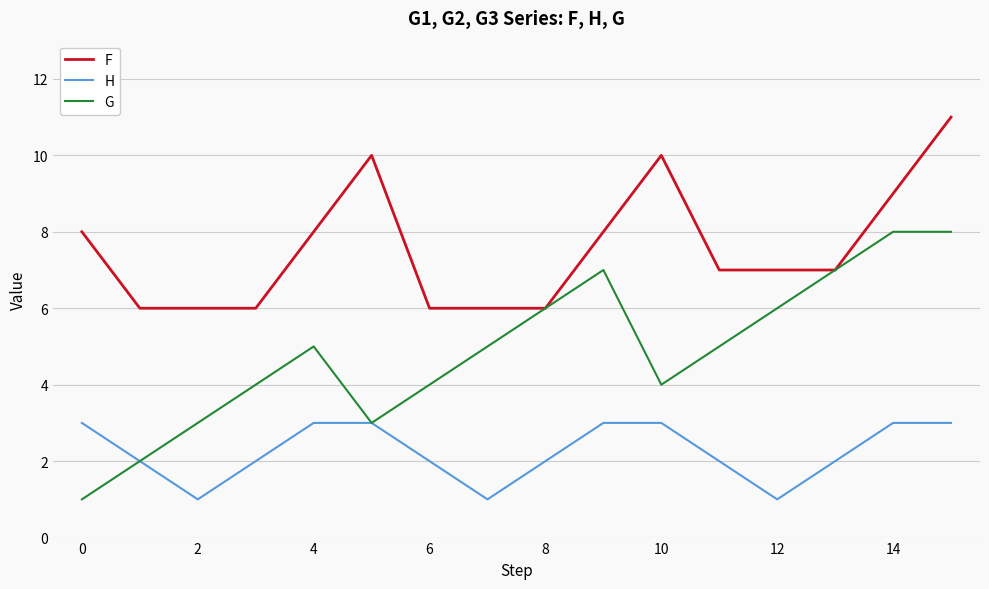

What is the maximum value for G?

8